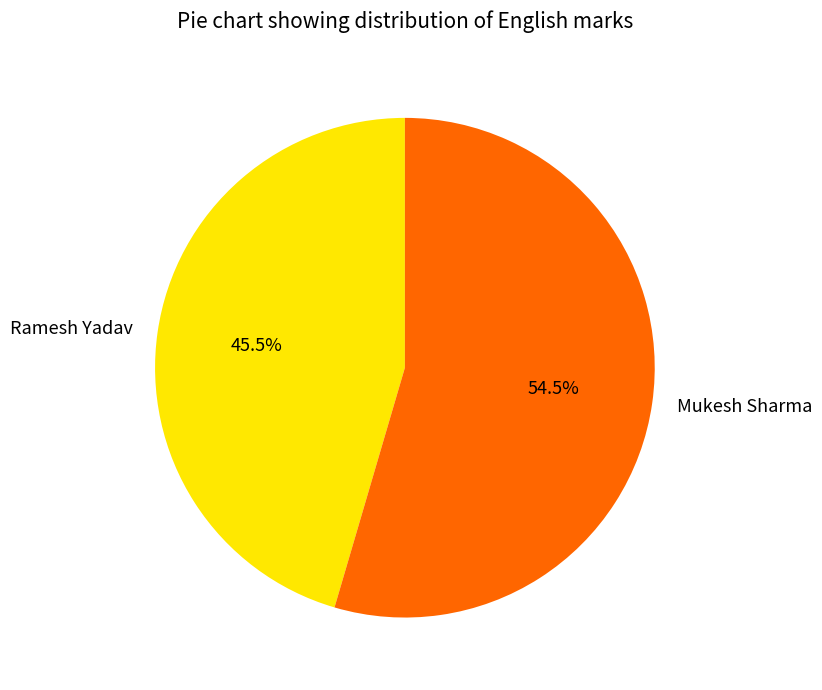

How many segments does this pie chart have?

2